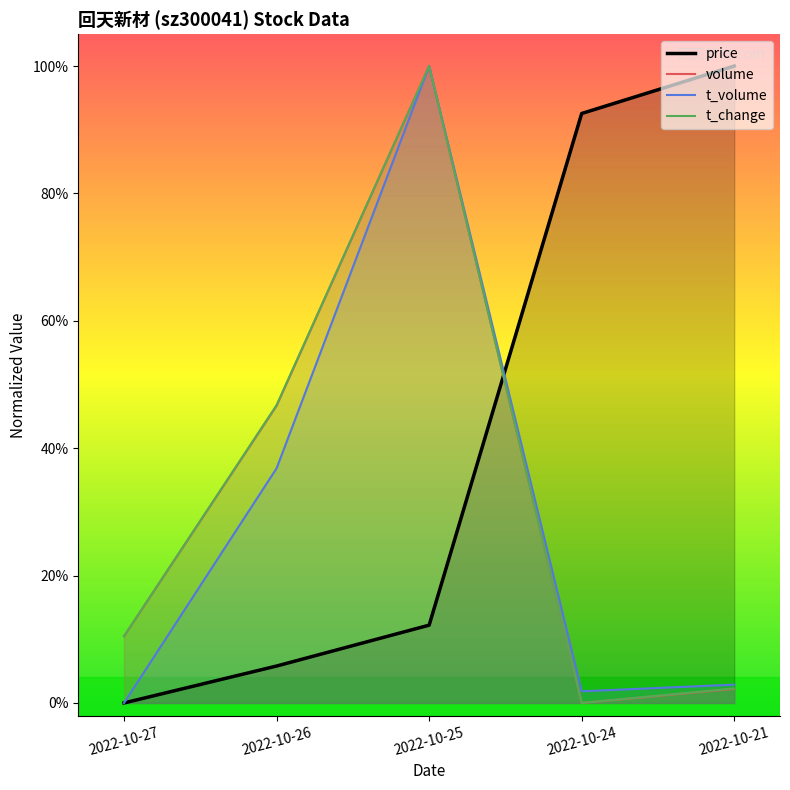

Count the number of categories in the chart.

5